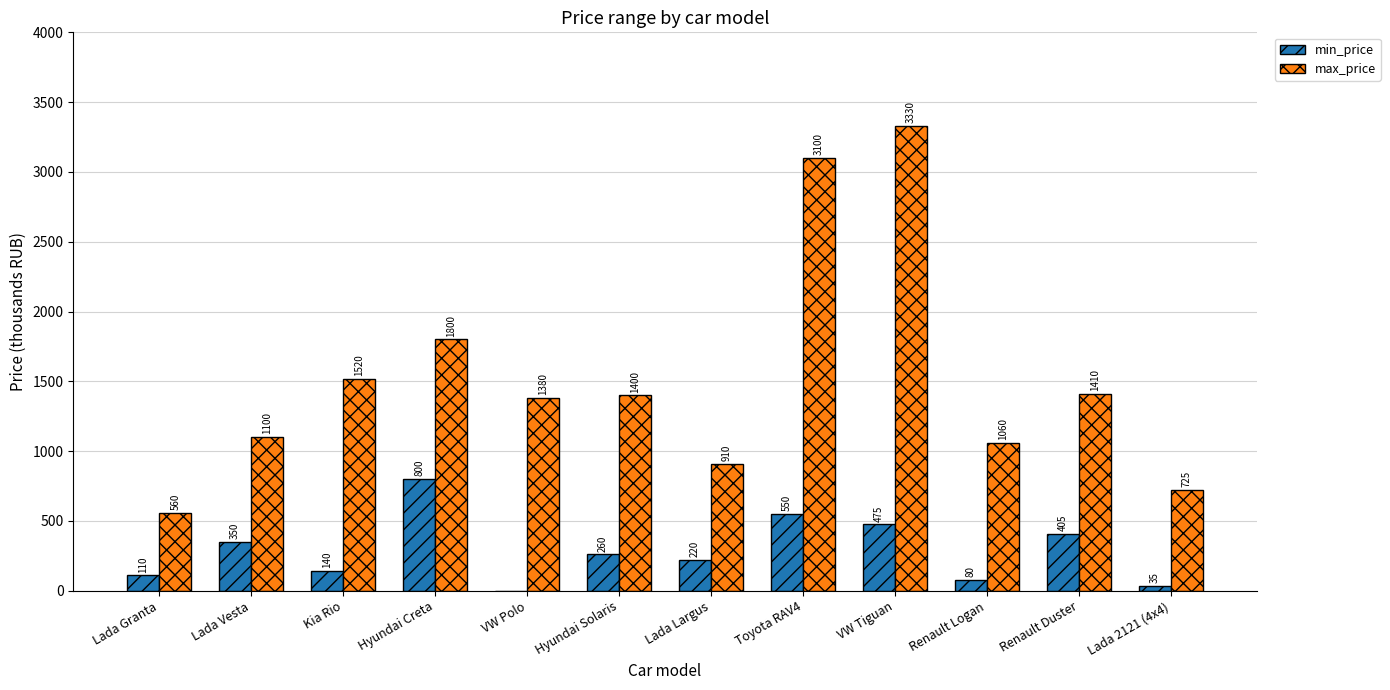

The value of max_price at Kia Rio is 2712. True or false?

False